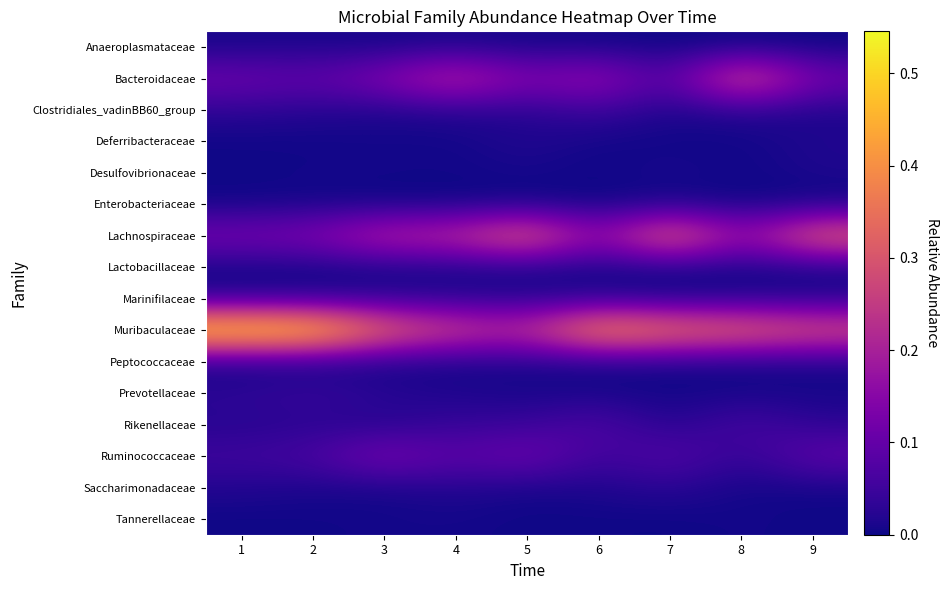

At 1, list the series in order from largest to smallest.

Muribaculaceae, Lachnospiraceae, Bacteroidaceae, Ruminococcaceae, Prevotellaceae, Clostridiales_vadinBB60_group, Marinifilaceae, Rikenellaceae, Saccharimonadaceae, Anaeroplasmataceae, Desulfovibrionaceae, Lactobacillaceae, Peptococcaceae, Tannerellaceae, Deferribacteraceae, Enterobacteriaceae